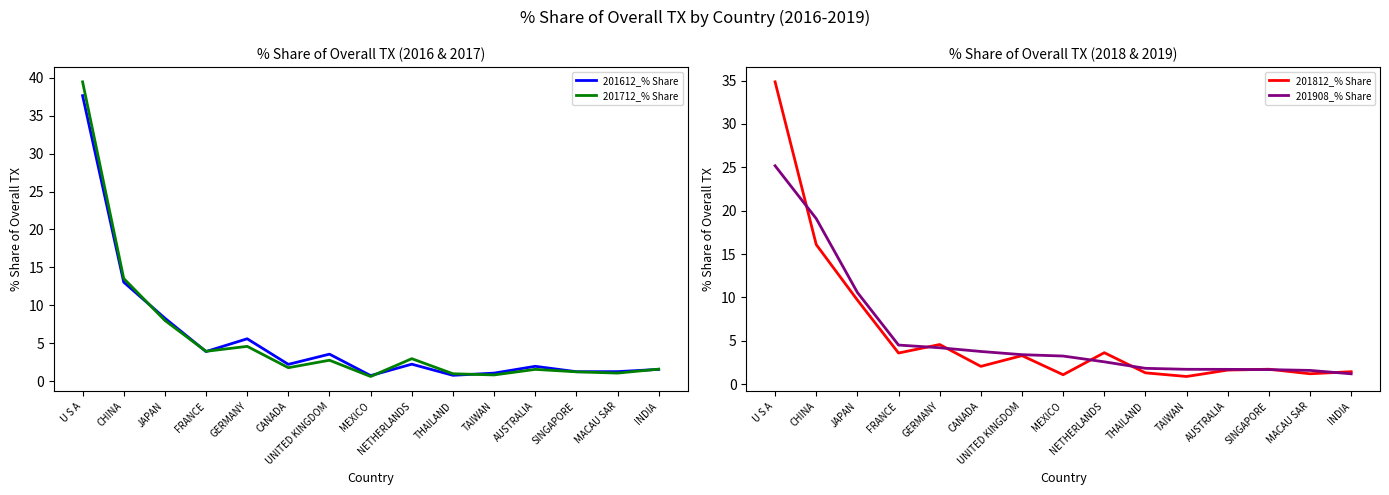

What is the minimum value for 201812_% Share?

0.9